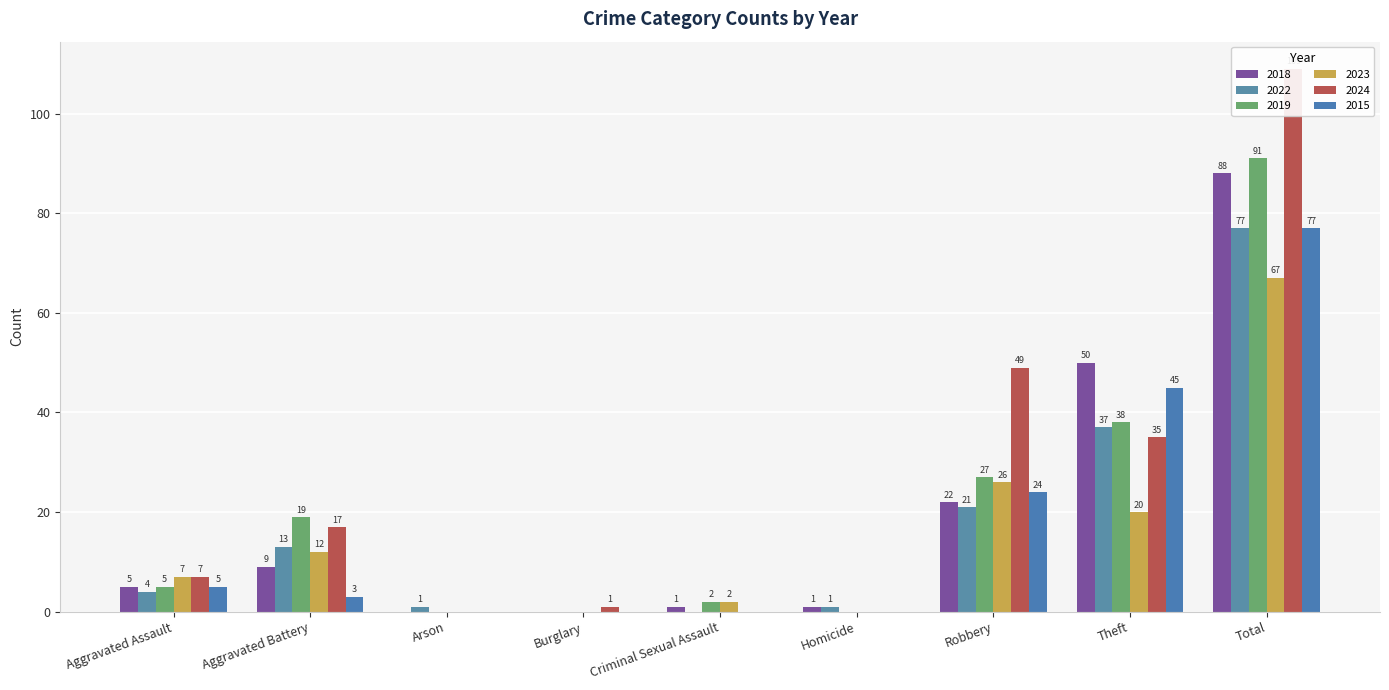

Does the chart contain stacked bars?

No